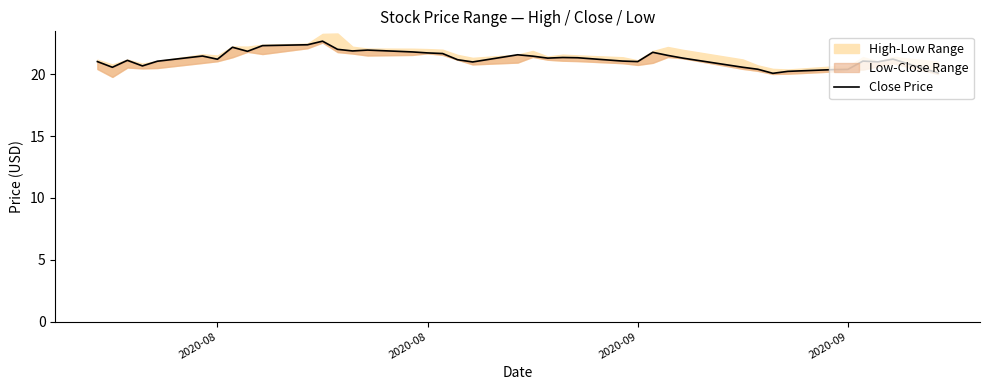

How many categories are shown in the chart?

40